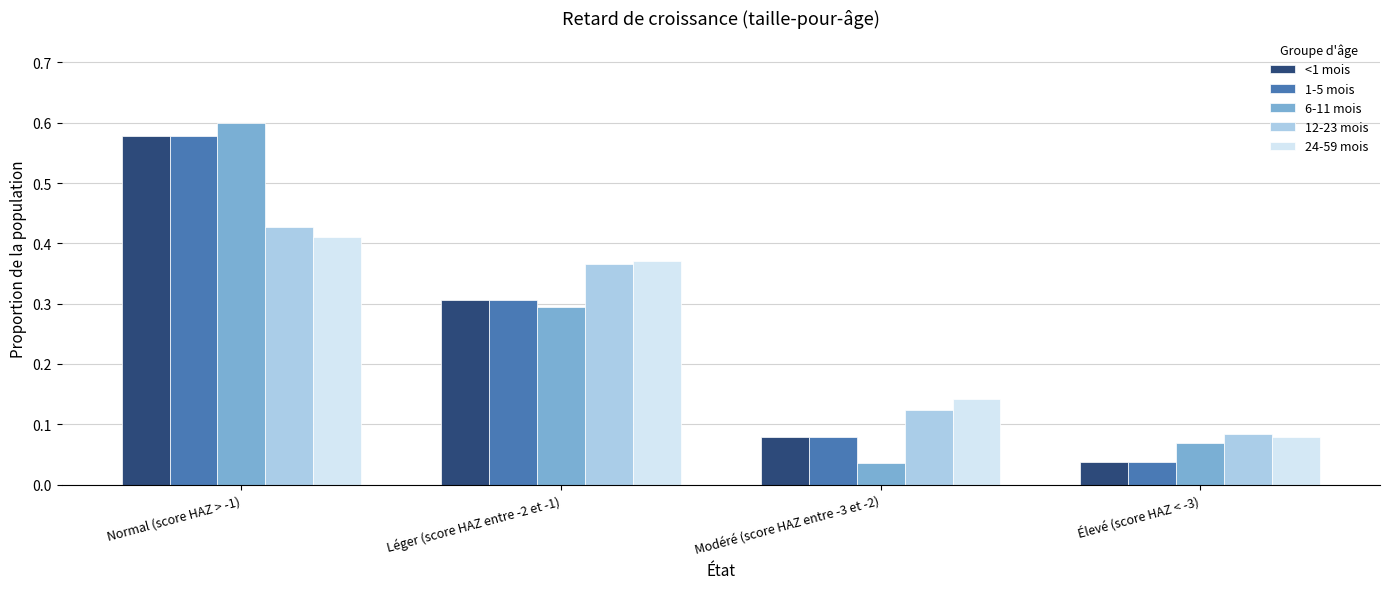

What is the difference between the maximum and minimum values in the 12-23 mois series?

0.3